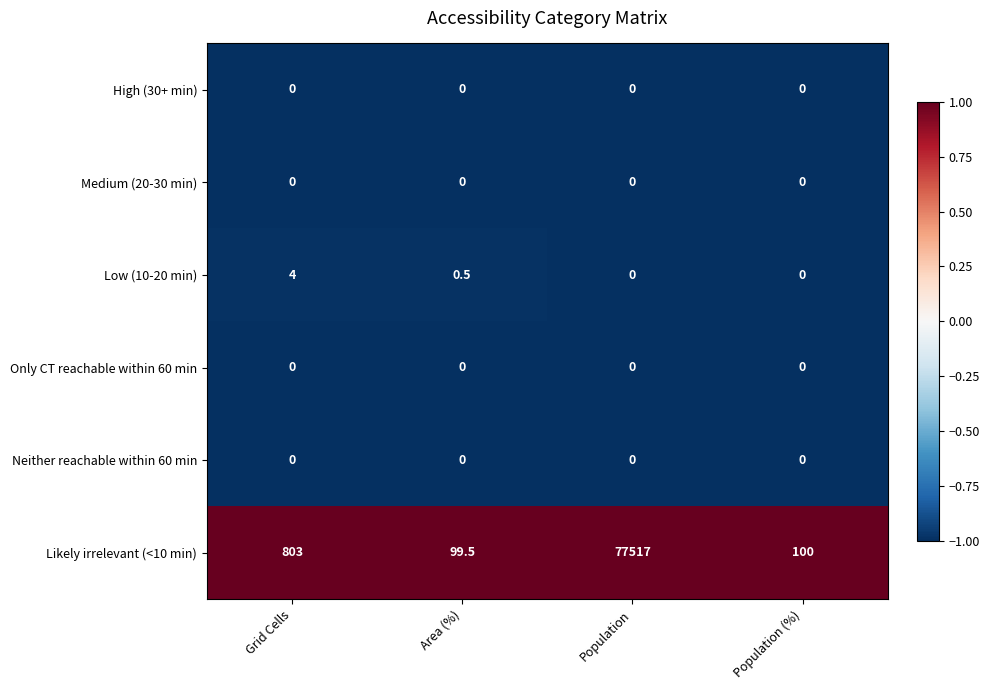

What is the sum of all Likely irrelevant (<10 min) values?

78519.5